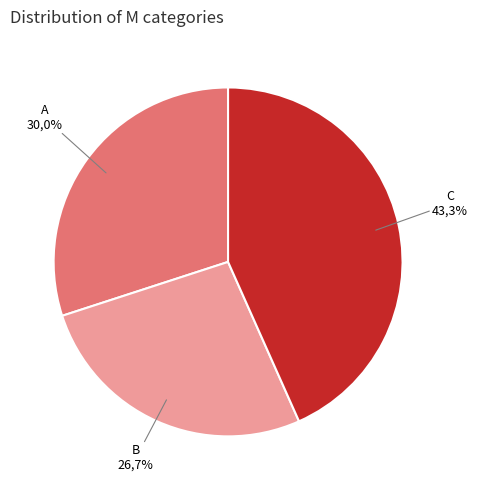

True or false: C accounts for 43% of the total.

True